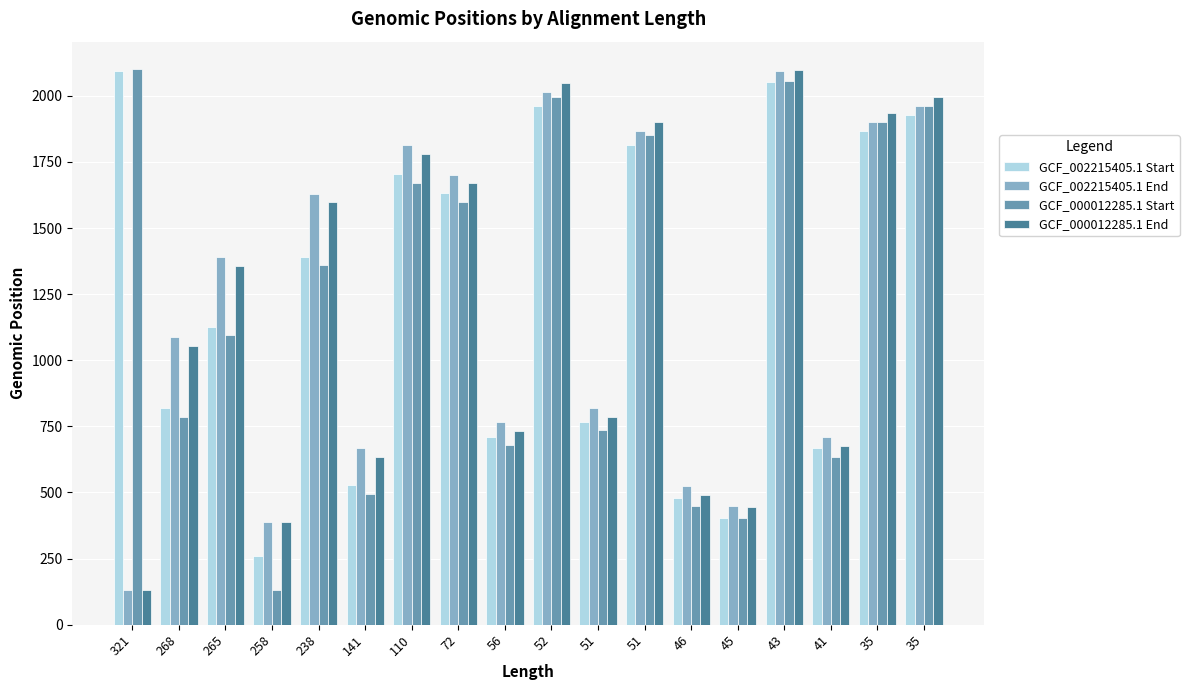

Are the bars horizontal?

No